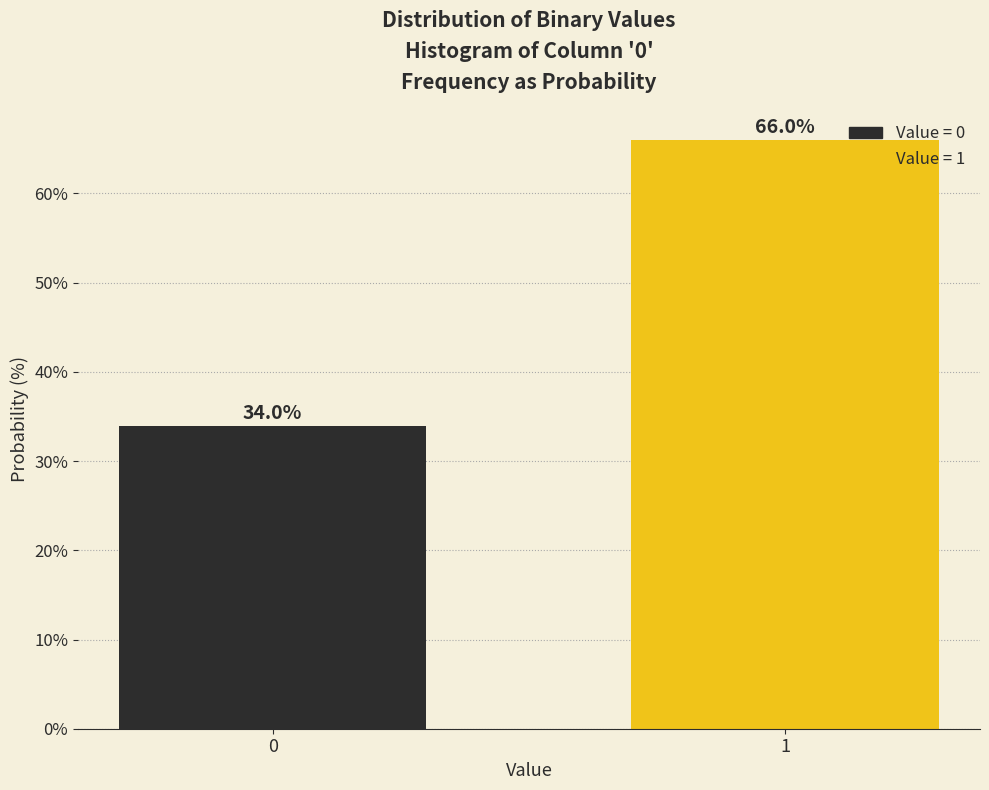

Reading left to right, what are all the values shown in this chart?

34.0	66.0